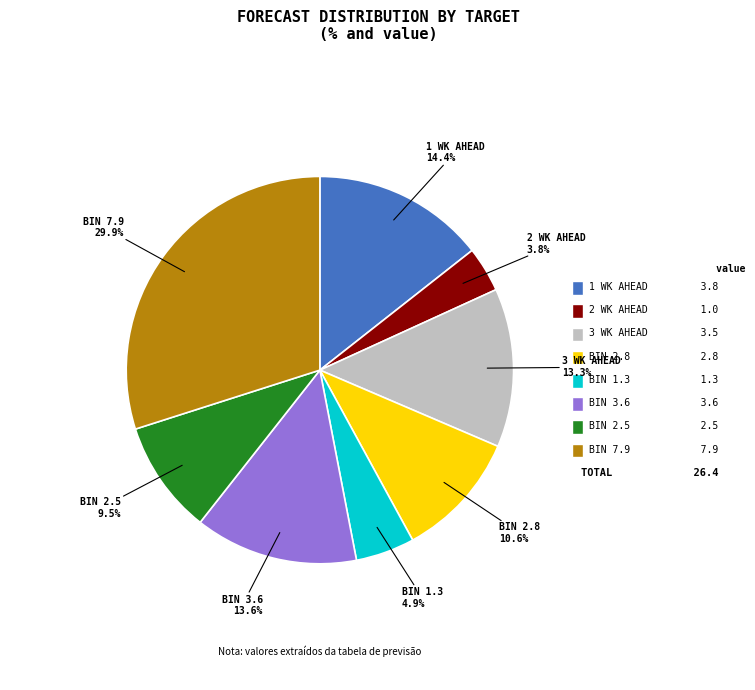

Approximately how many times larger is the value at BIN 2.8 compared to BIN 1.3?

2.2